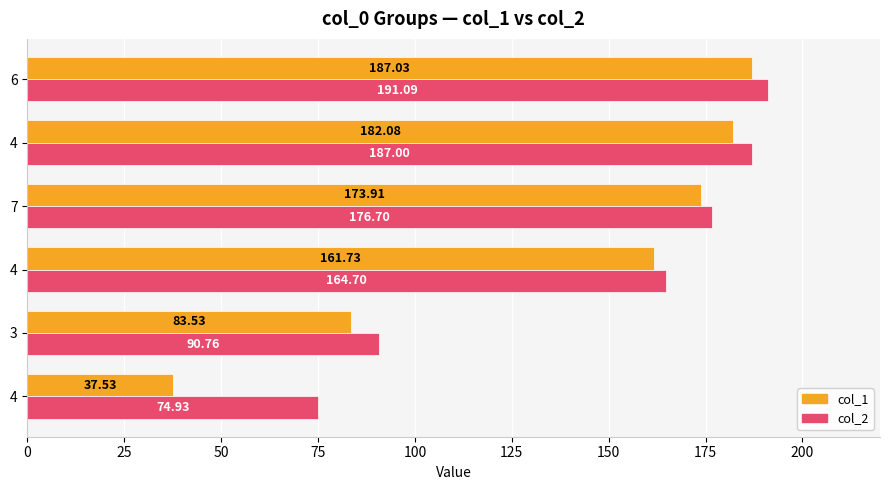

Rank the series by their maximum value, from highest to lowest.

col_2, col_1